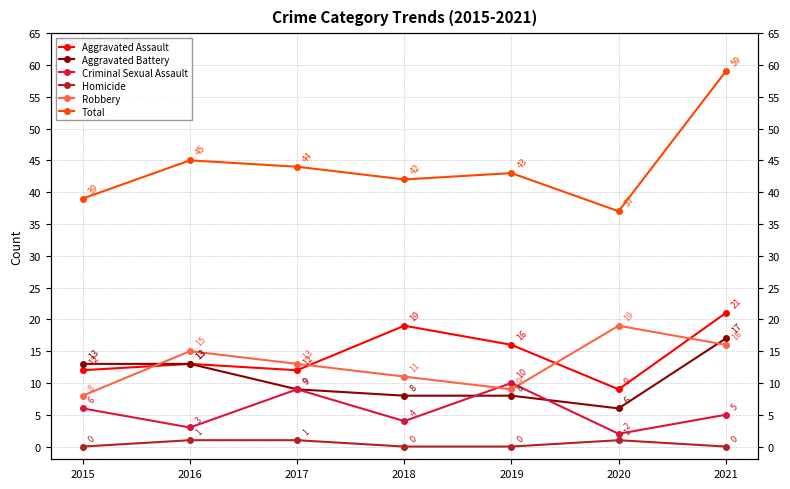

The Homicide series shows 0 at 2019. True or false?

True